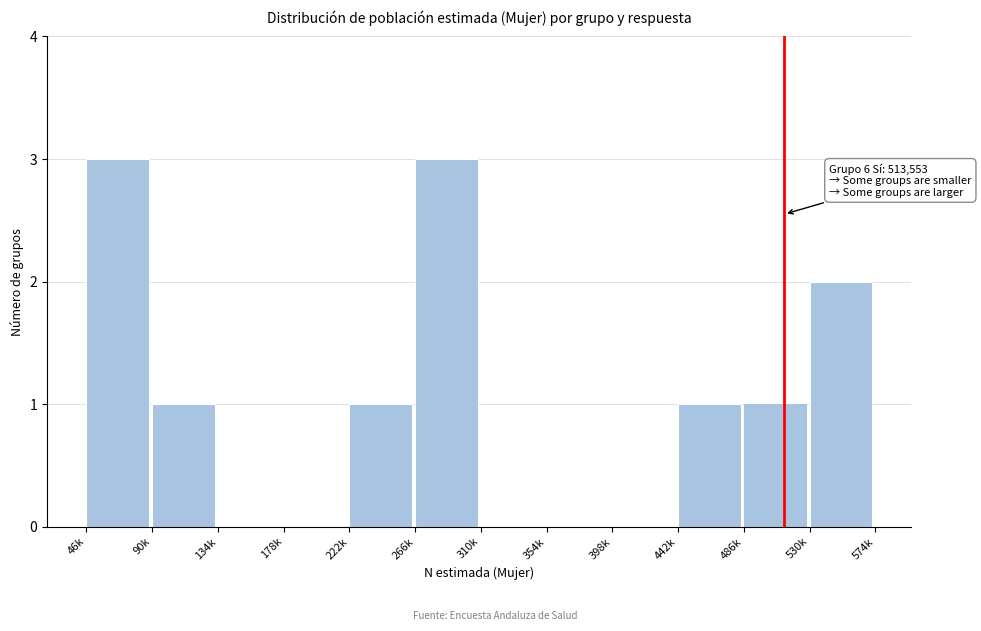

Reading left to right, what are all the values shown in this chart?

46k=3	90k=1	134k=0	178k=0	222k=1	266k=3	310k=0	354k=0	398k=0	442k=1	486k=1	530k=2